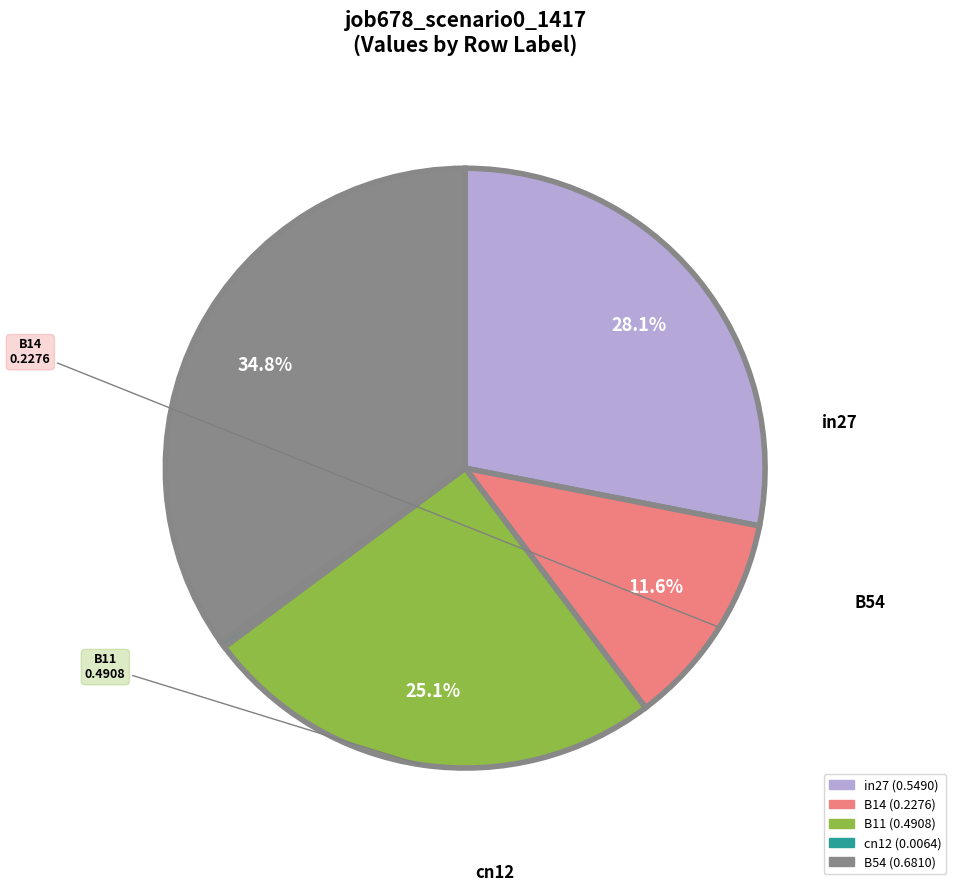

Count the number of slices in the pie.

5